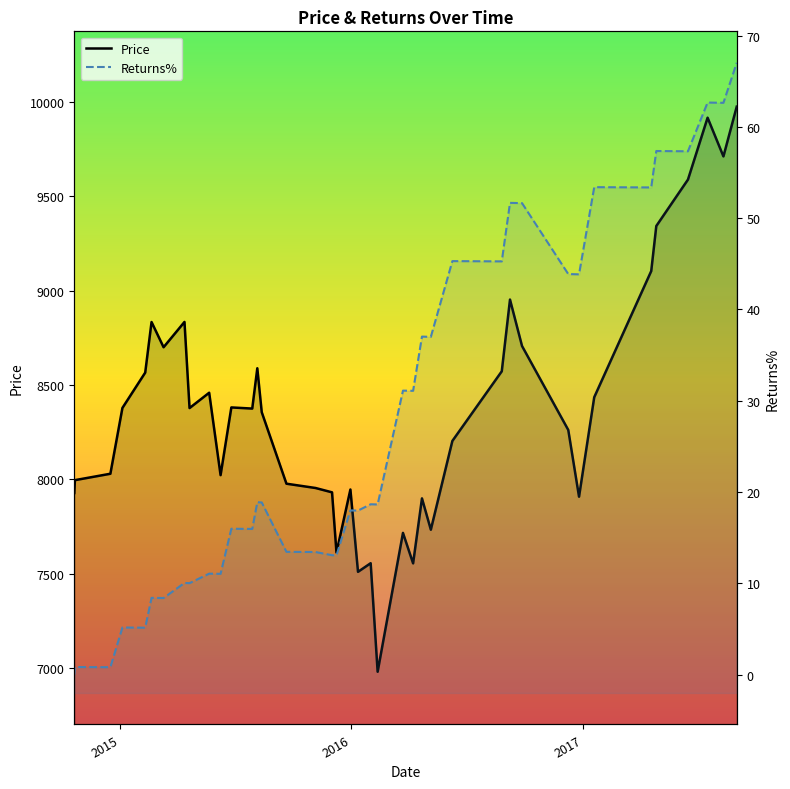

True or false: Returns% and Price cross at least once.

False